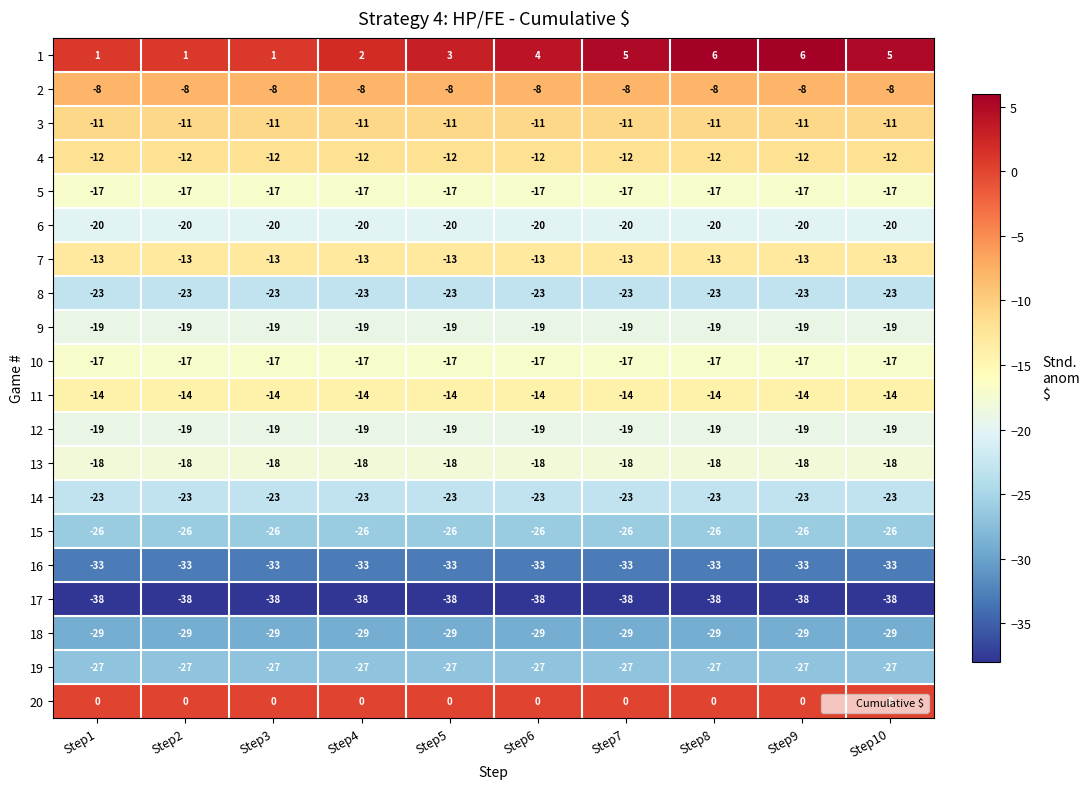

What is the average value of the 19 series?

-27